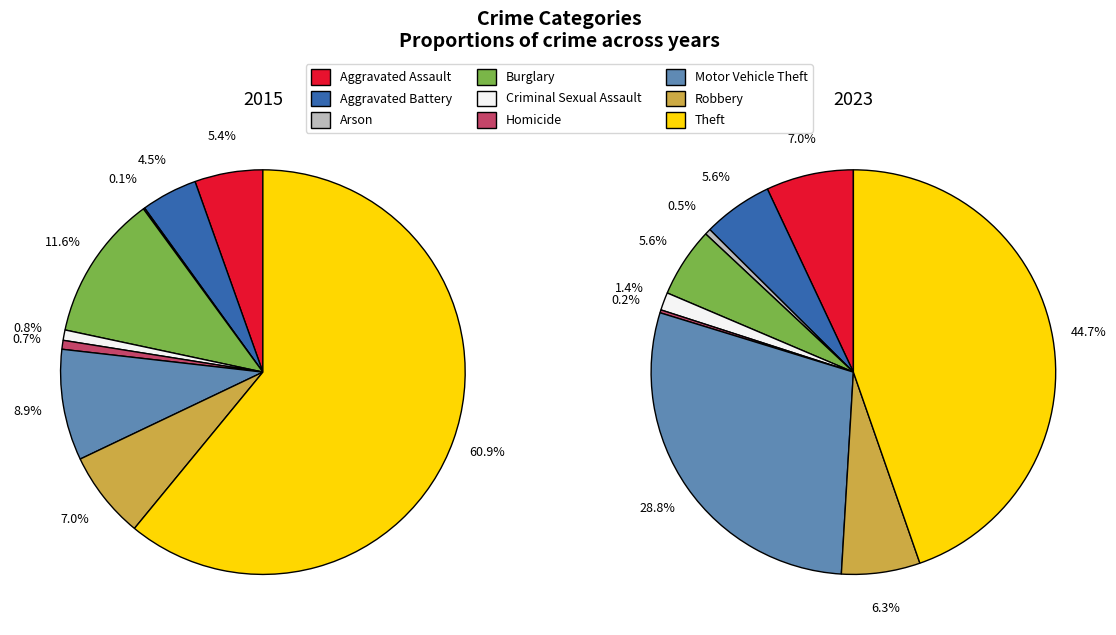

Is it true that values_2023 is 1% of the pie?

False